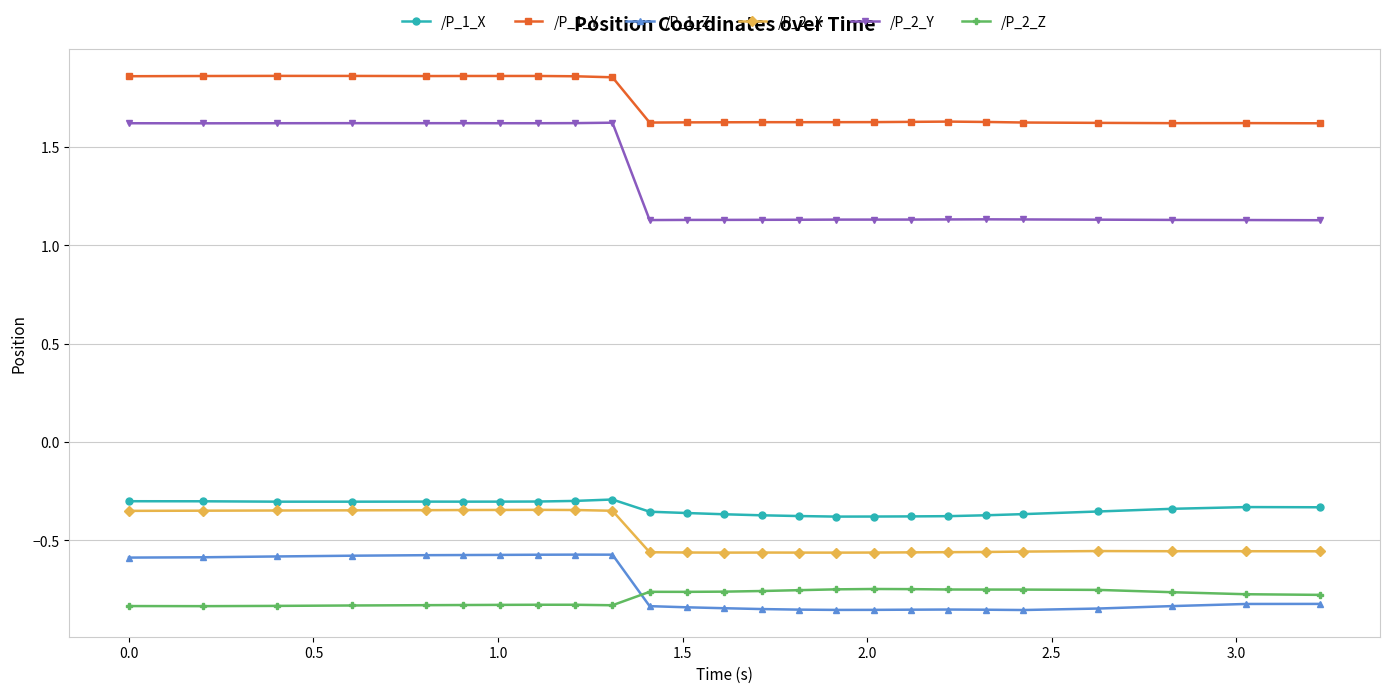

At how many categories does at least one series exceed 0?

25